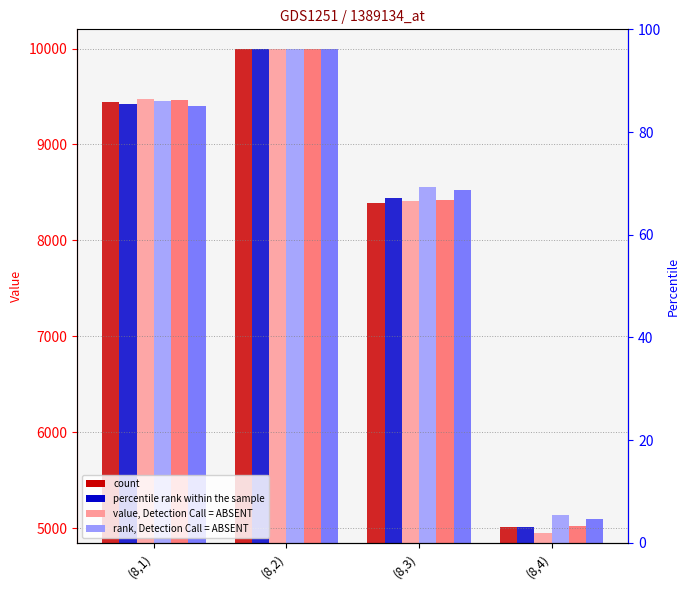

Which series changed the most between (8,1) and (8,3)?

col_4